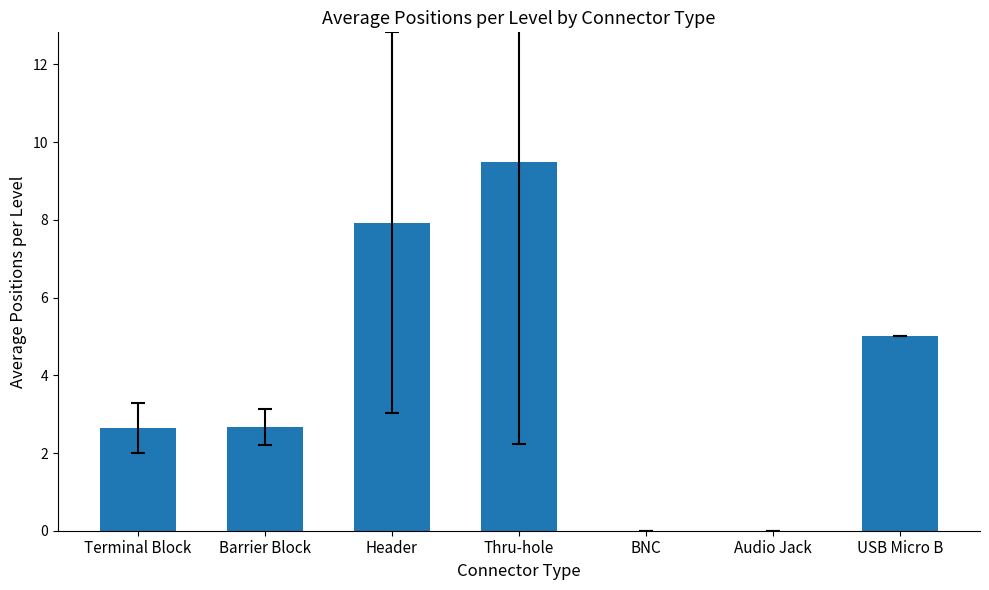

Where does the data first go above 2?

Terminal Block